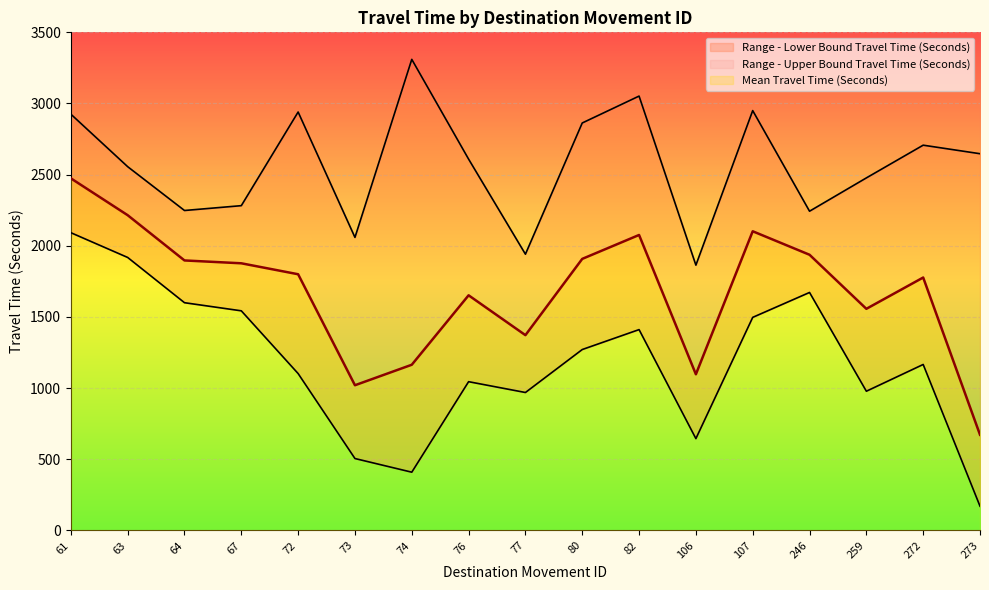

In Range - Lower Bound Travel Time (Seconds), how many points are higher than both neighbors (excluding endpoints)?

4